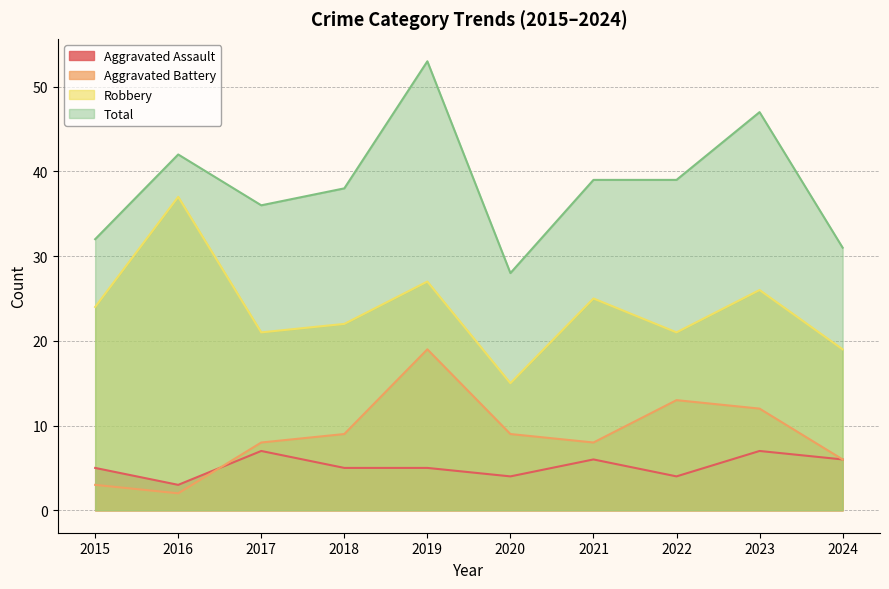

Which category has the lowest value across all series?

2016